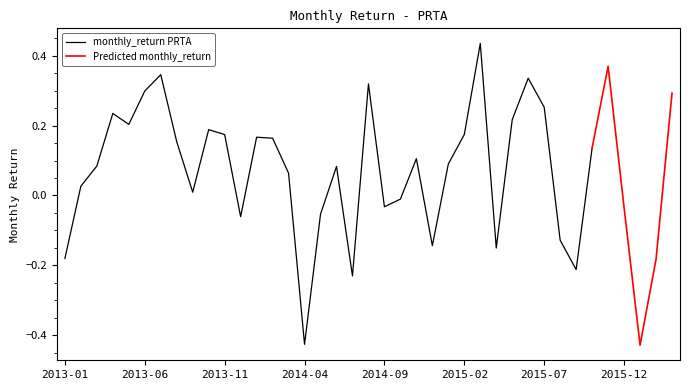

Reading left to right, what are all the values shown in this chart?

2013-01-31=-0.2	2013-02-28=0.0	2013-03-31=0.1	2013-04-30=0.2	2013-05-31=0.2	2013-06-30=0.3	2013-07-31=0.3	2013-08-31=0.2	2013-09-30=0.0	2013-10-31=0.2	2013-11-30=0.2	2013-12-31=-0.1	2014-01-31=0.2	2014-02-28=0.2	2014-03-31=0.1	2014-04-30=-0.4	2014-05-31=-0.1	2014-06-30=0.1	2014-07-31=-0.2	2014-08-31=0.3	2014-09-30=-0.0	2014-10-31=-0.0	2014-11-30=0.1	2014-12-31=-0.1	2015-01-31=0.1	2015-02-28=0.2	2015-03-31=0.4	2015-04-30=-0.2	2015-05-31=0.2	2015-06-30=0.3	2015-07-31=0.3	2015-08-31=-0.1	2015-09-30=-0.2	2015-10-31=0.1	2015-11-30=0.4	2015-12-31=-0.0	2016-01-31=-0.4	2016-02-29=-0.2	2016-03-31=0.3